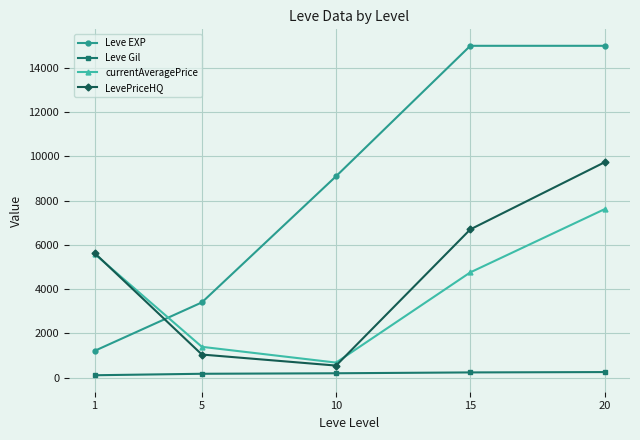

Is the value of LevePriceHQ at 15 greater than the value of currentAveragePrice at 15?

Yes